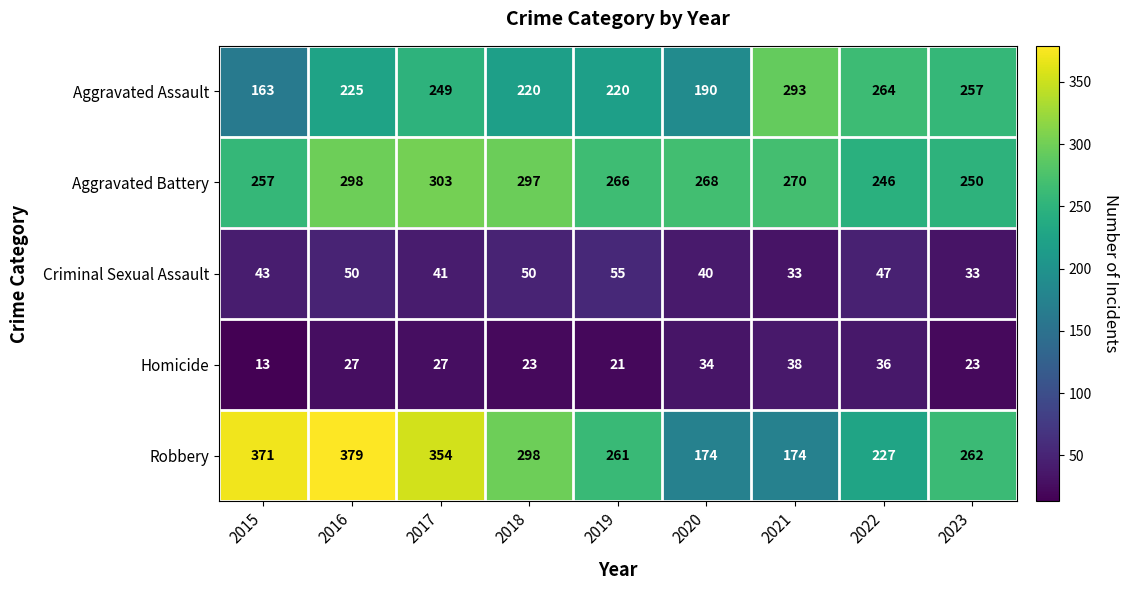

What is the greatest value displayed?

379